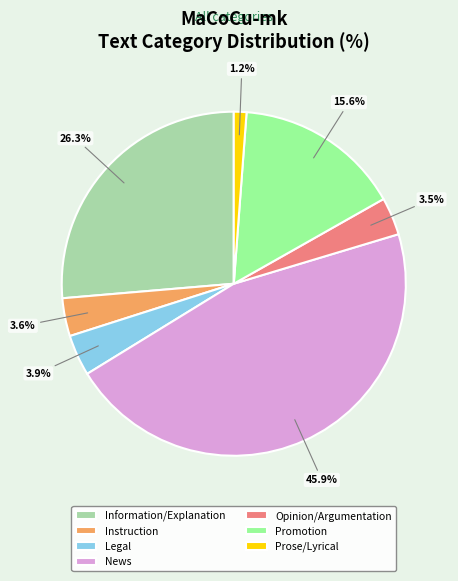

Is Instruction the majority of the pie?

No